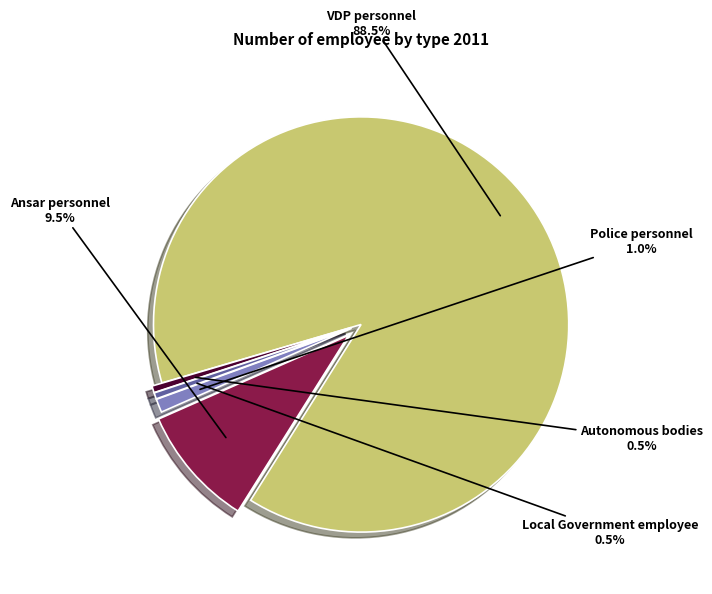

Count the number of slices in the pie.

5